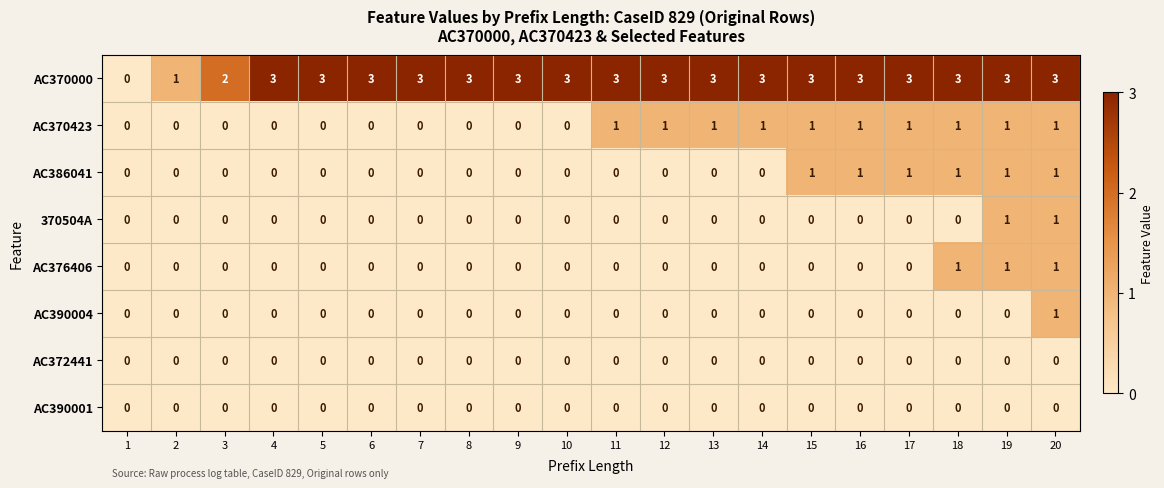

Is it true that AC386041 equals 1 at 19?

True